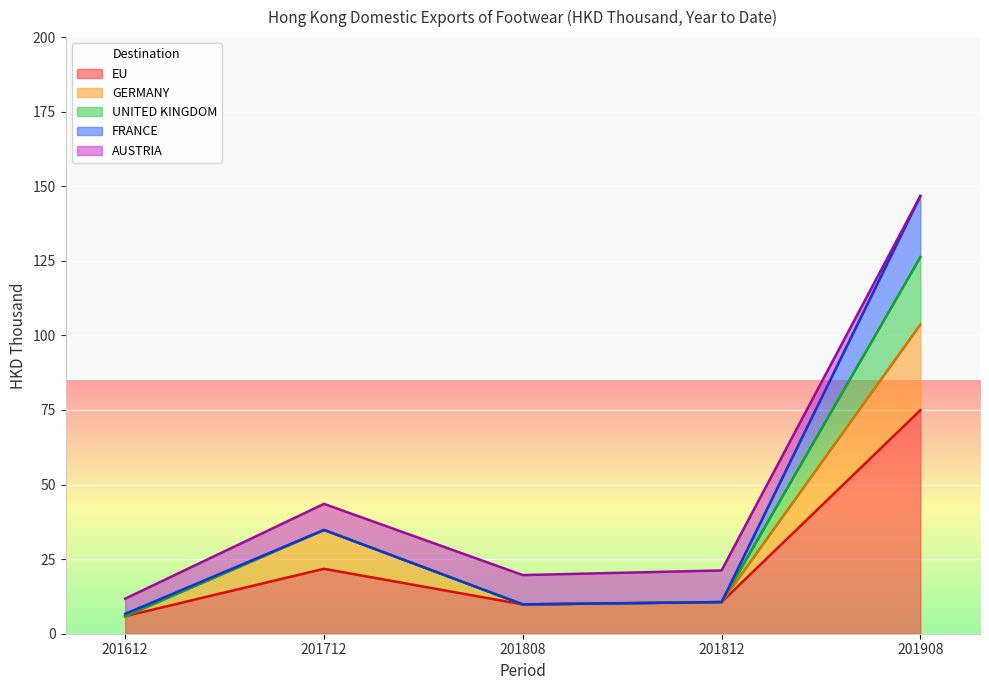

What is the sum of all UNITED KINGDOM values?

208.6